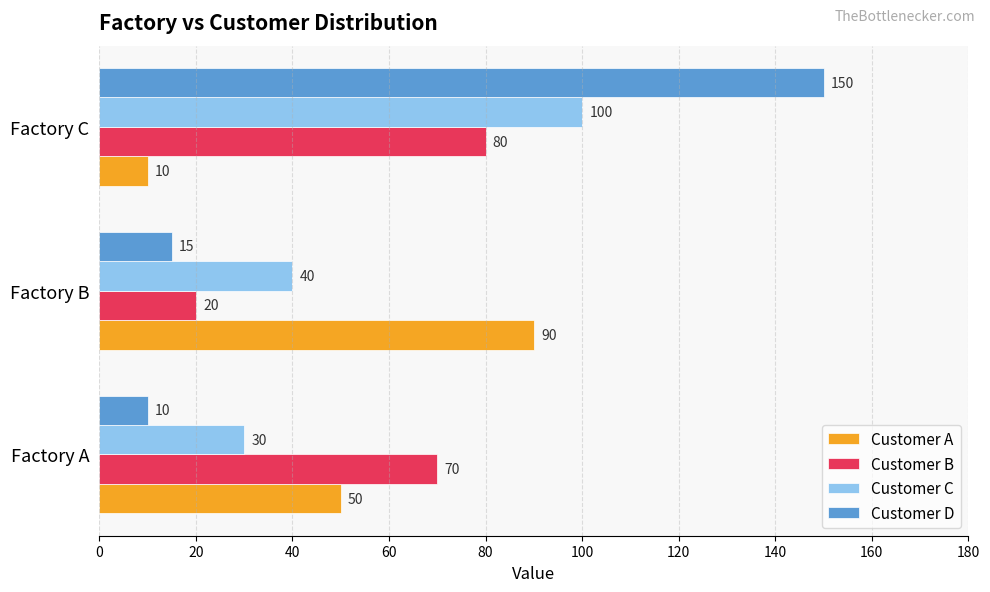

Which category has the highest value across all series?

Factory C